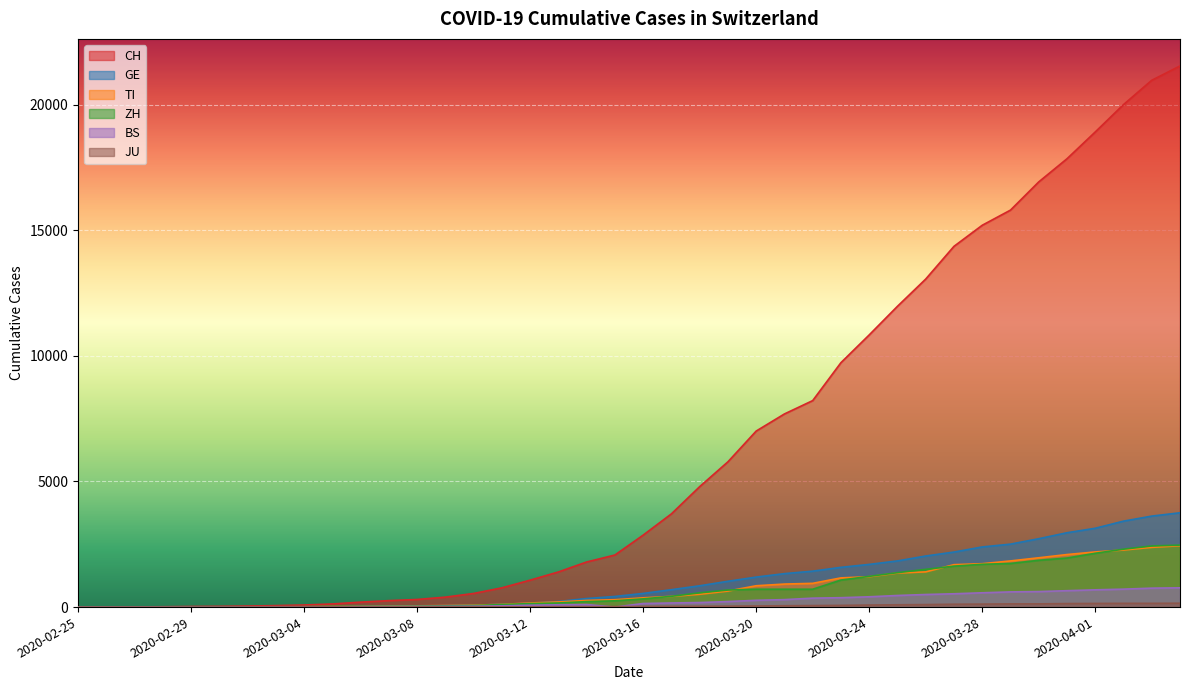

The value of ZH at 2020-03-22 is 200. True or false?

False